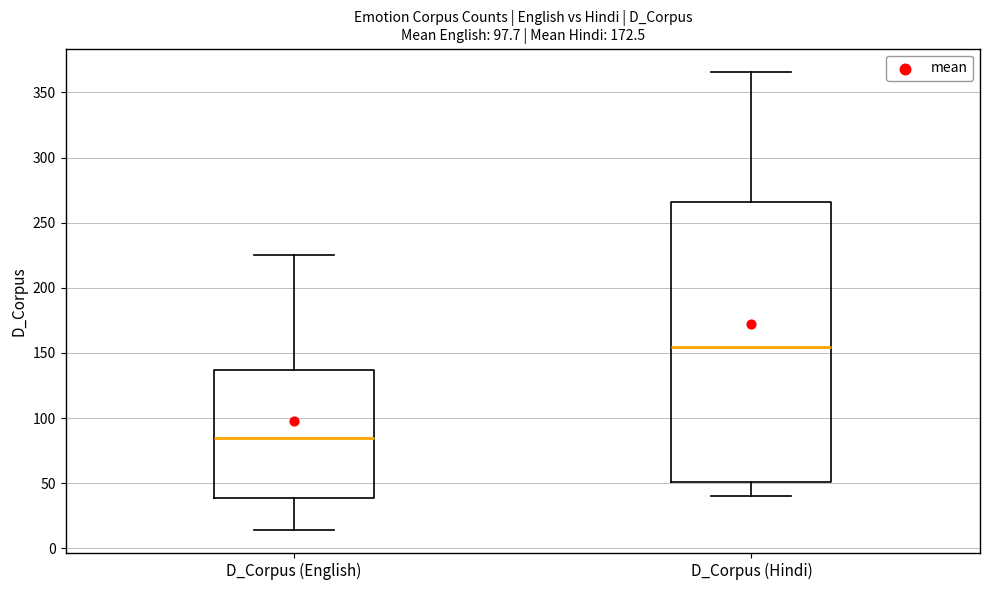

Comparing the boxes themselves (not the whiskers), which one is the tallest?

D_Corpus (Hindi)